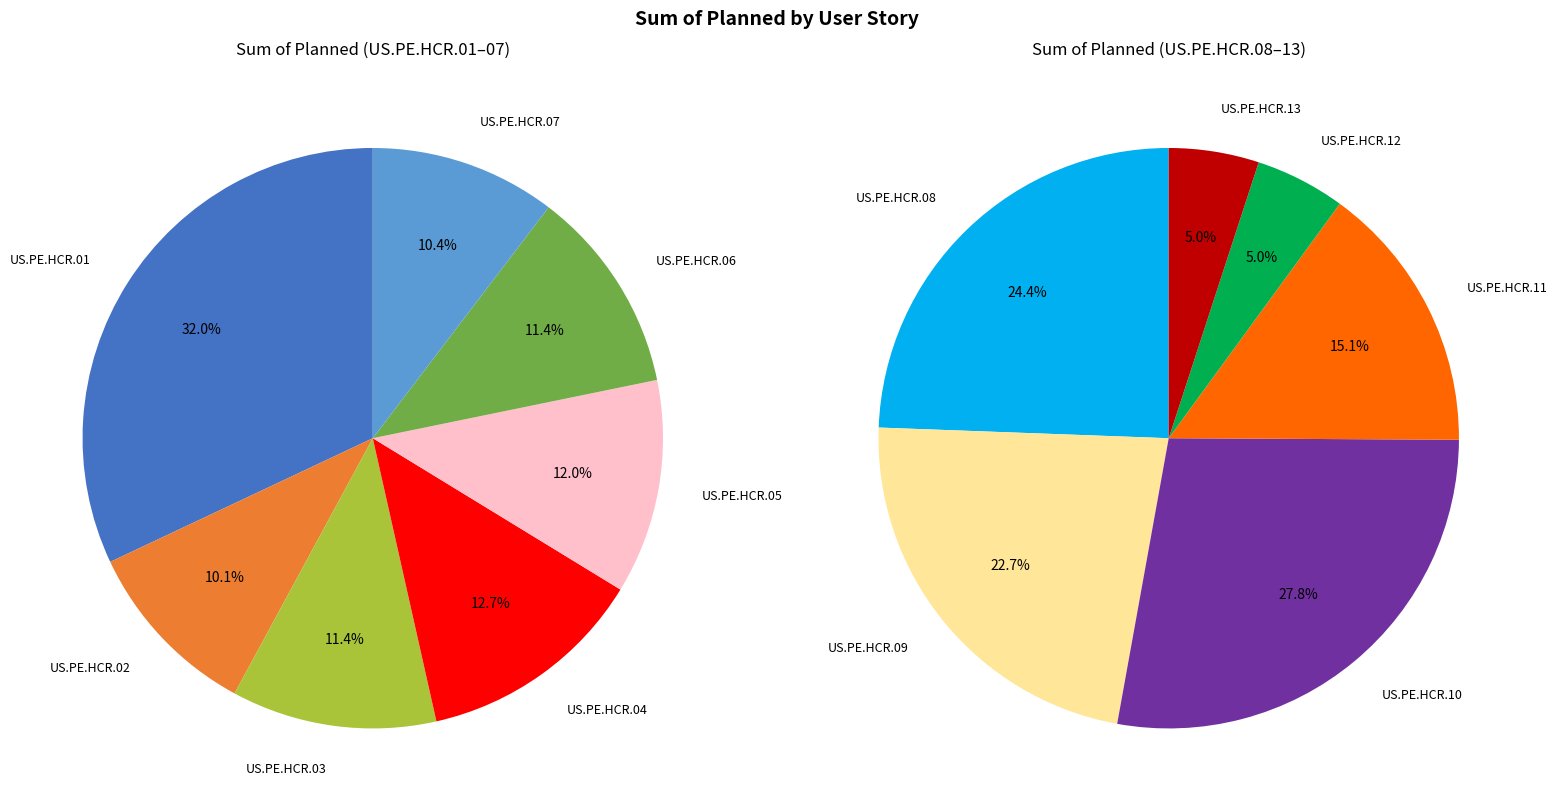

Which slice is the smallest?

US.PE.HCR.12